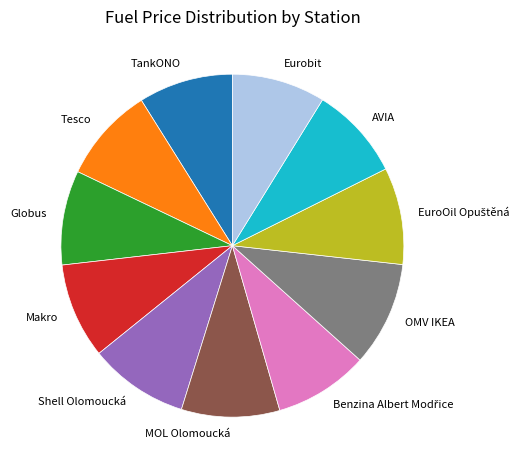

Combined, do Globus and Tesco account for over 50%?

No